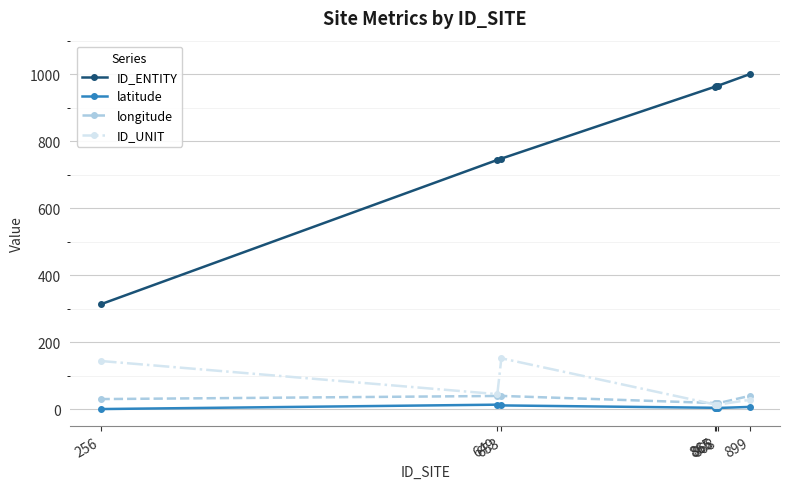

In longitude, how many points are lower than both neighbors (excluding endpoints)?

1